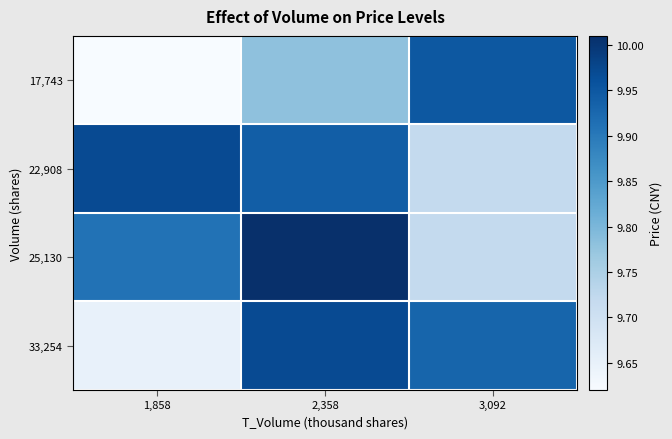

How many data points does each series have?

3